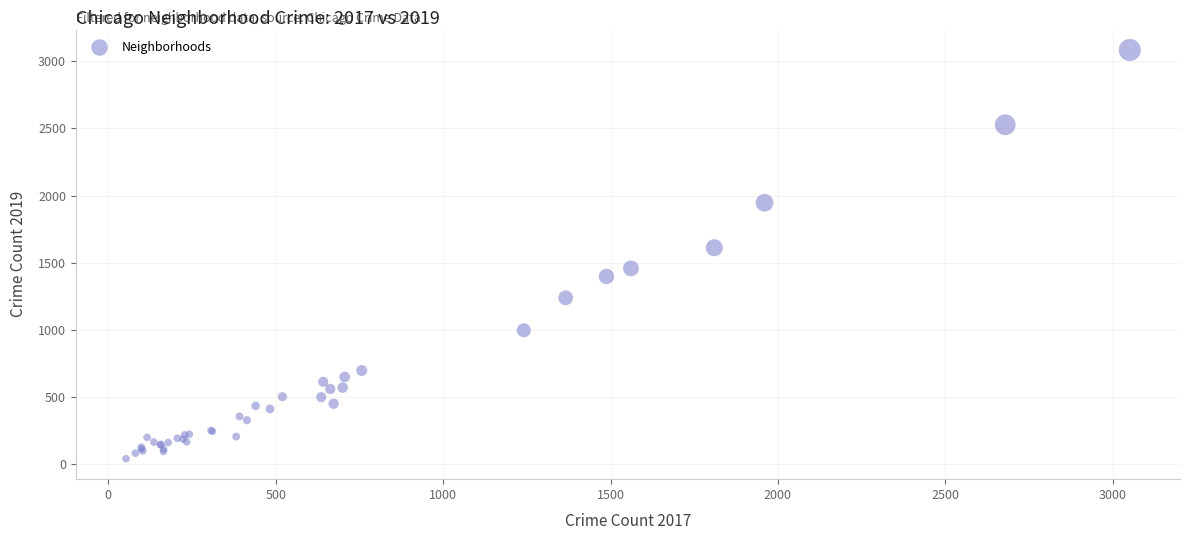

What Y value in the scatter plot is closest to 1561?

1611